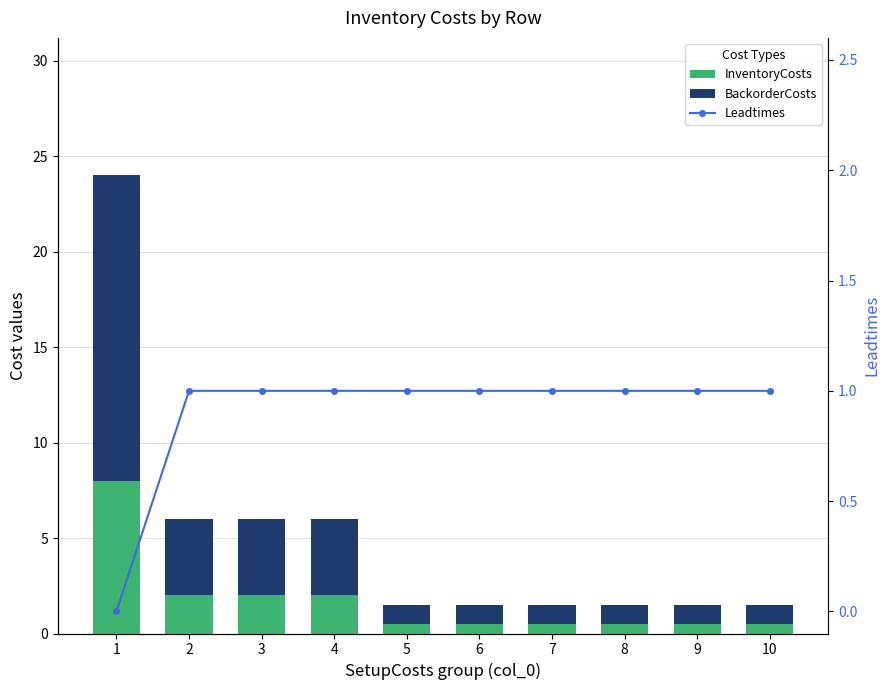

Reading left to right, extract all data points from this chart.

InventoryCosts: 8.0	2.0	2.0	2.0	0.5	0.5	0.5	0.5	0.5	0.5
BackorderCosts: 16.0	4.0	4.0	4.0	1.0	1.0	1.0	1.0	1.0	1.0
Leadtimes: 0.0	1.0	1.0	1.0	1.0	1.0	1.0	1.0	1.0	1.0